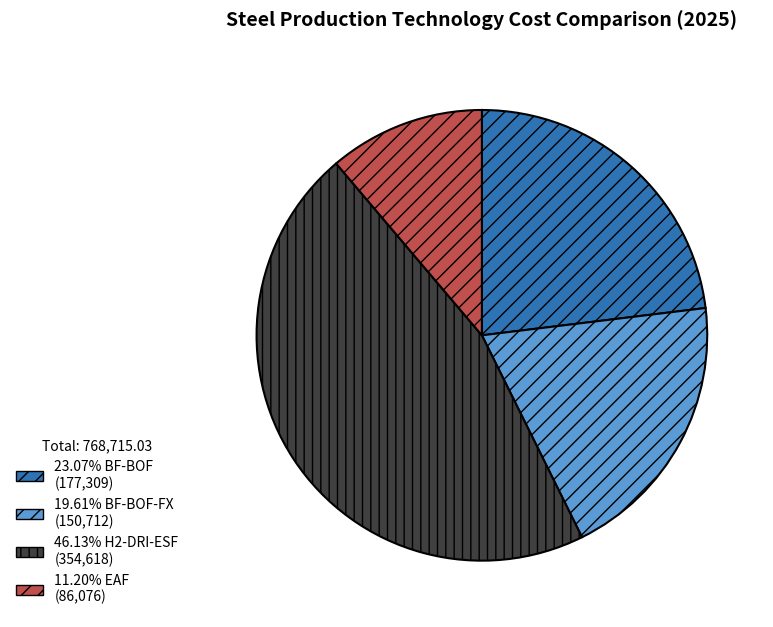

Count the number of slices in the pie.

4